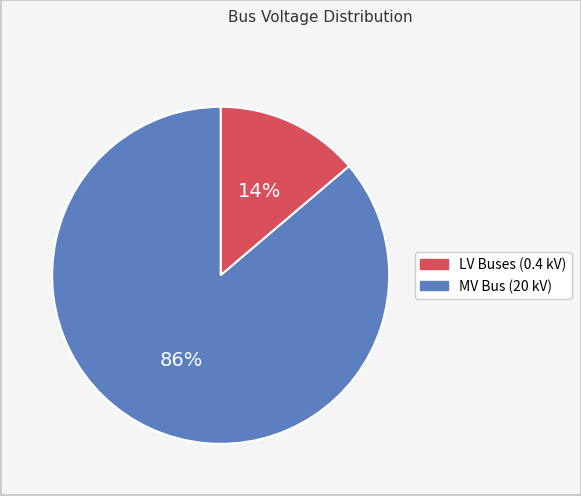

To the nearest percent, what is the difference between the largest and smallest slice percentages?

72%